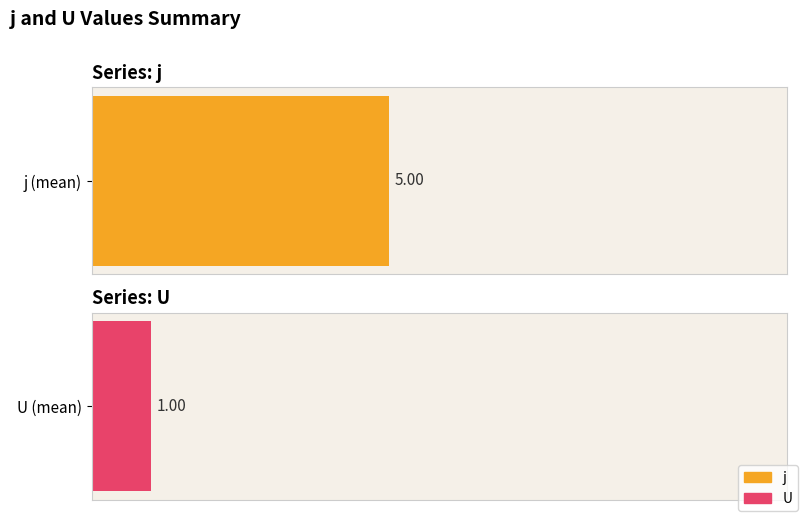

Between 2 and 8, which series saw the biggest shift?

j